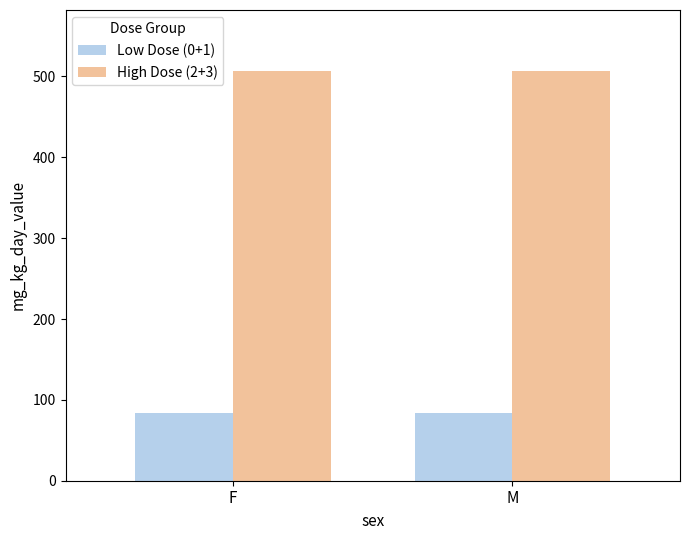

What is the highest value of the High Dose (2+3) series?

506.3